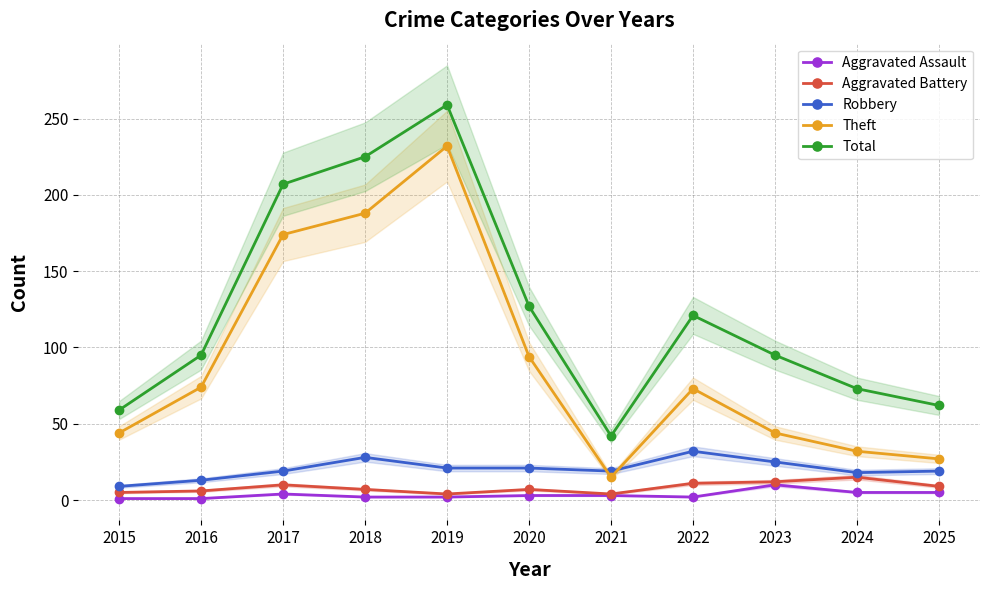

True or false: Total and Theft intersect in this chart.

False